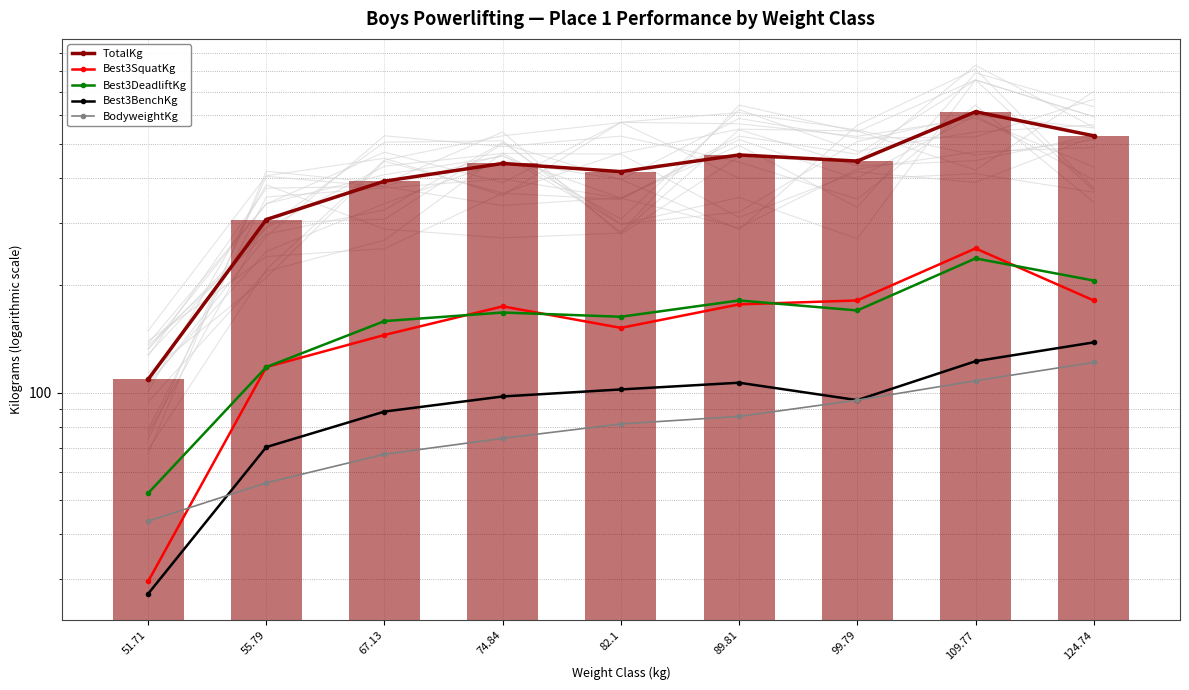

The TotalKg series shows 417.3 at 82.1. True or false?

True